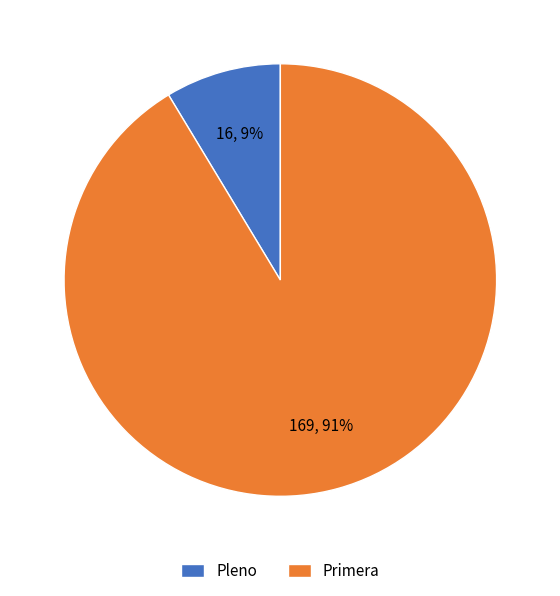

Count the number of slices in the pie.

2